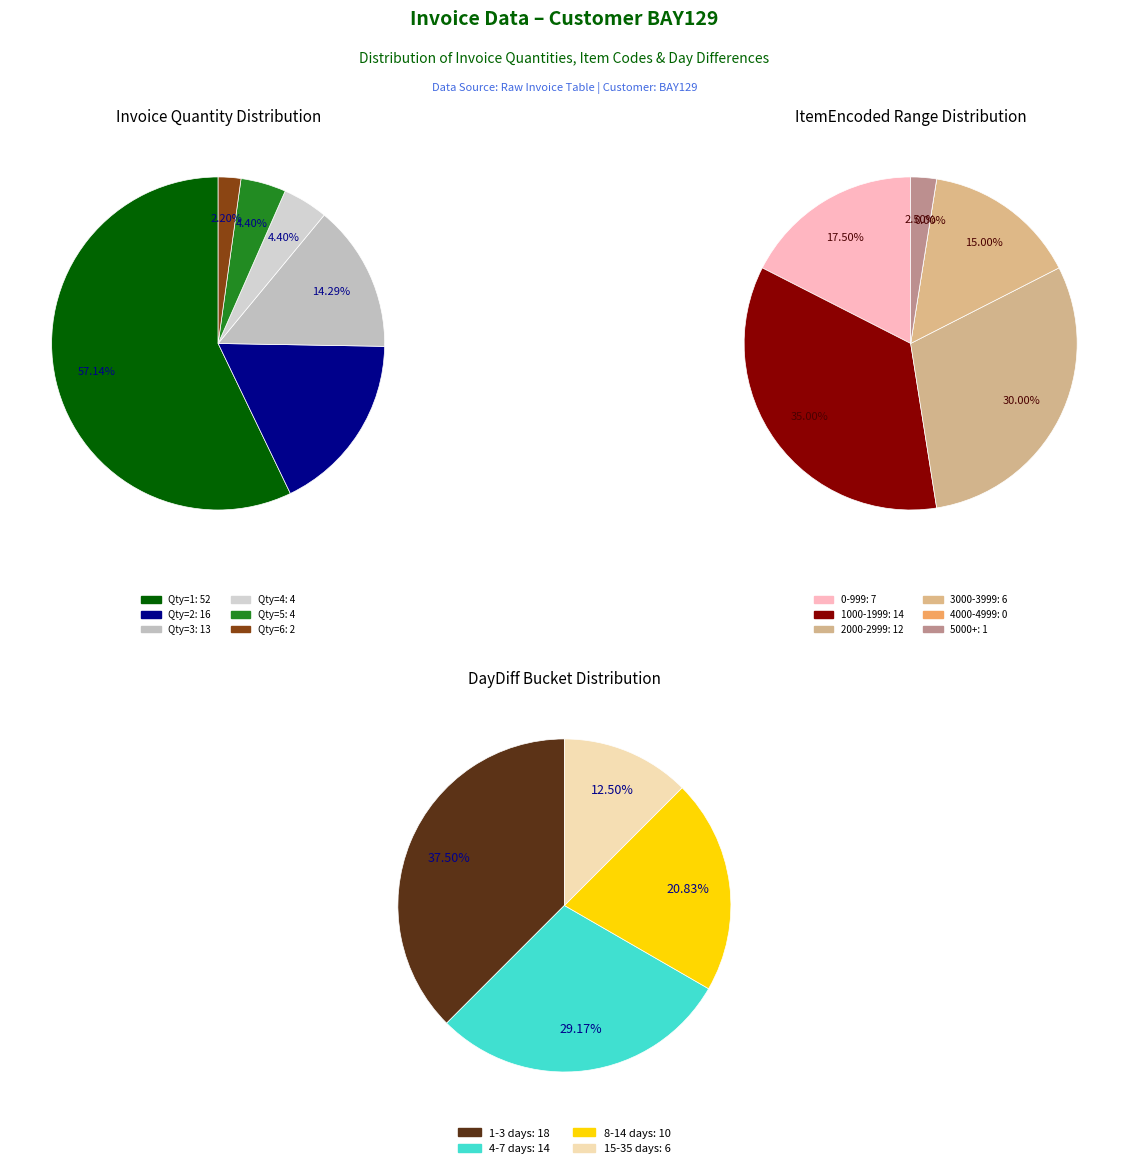

What percentage is the InvQty 4 slice, to the nearest percent?

4%